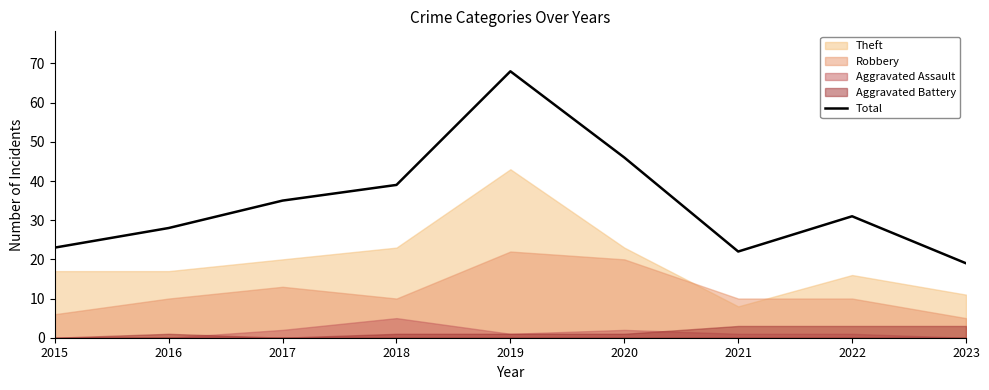

Reading right to left, what are all the values shown in this chart?

19	31	22	46	68	39	35	28	23